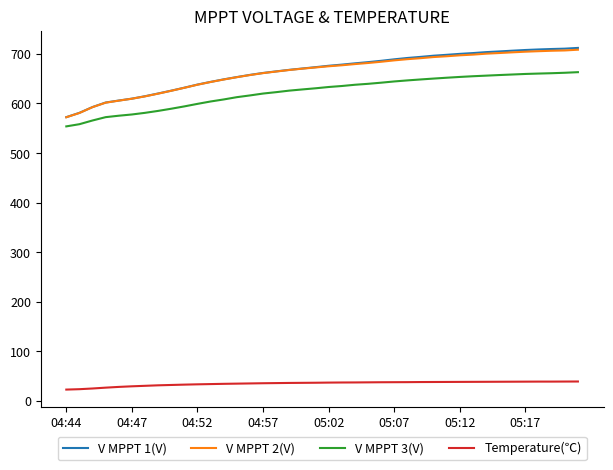

True or false: V MPPT 1(V) and Temperature(℃) intersect in this chart.

False